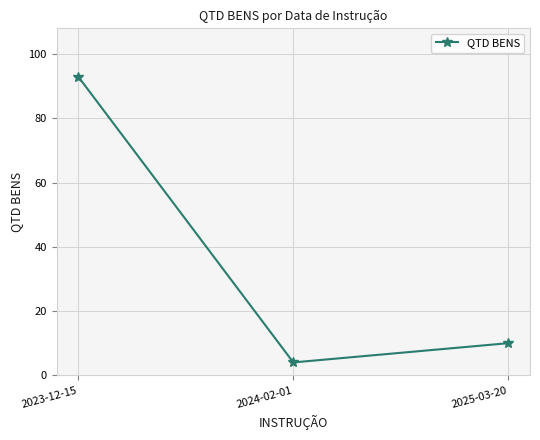

Does the chart display data point markers on the line(s)?

Yes